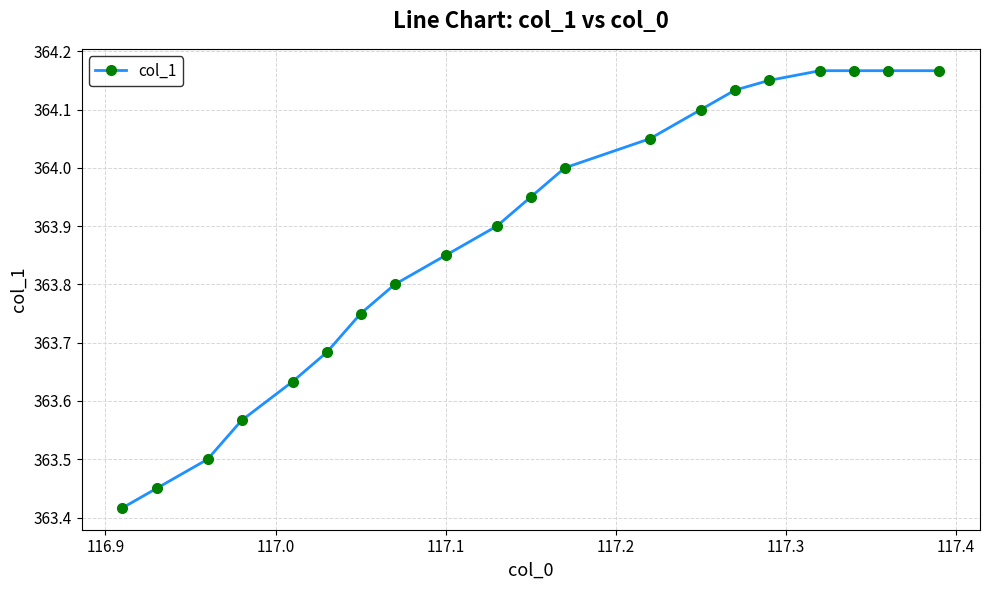

True or false: there are more than 2 points higher than both neighbors.

False